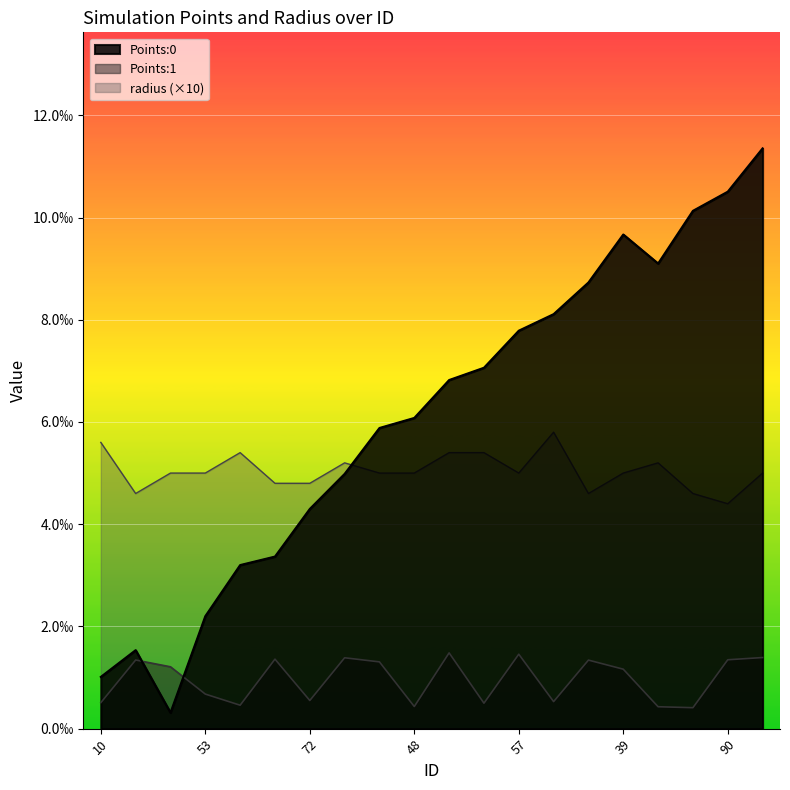

Which label corresponds to the smallest value in the chart?

38